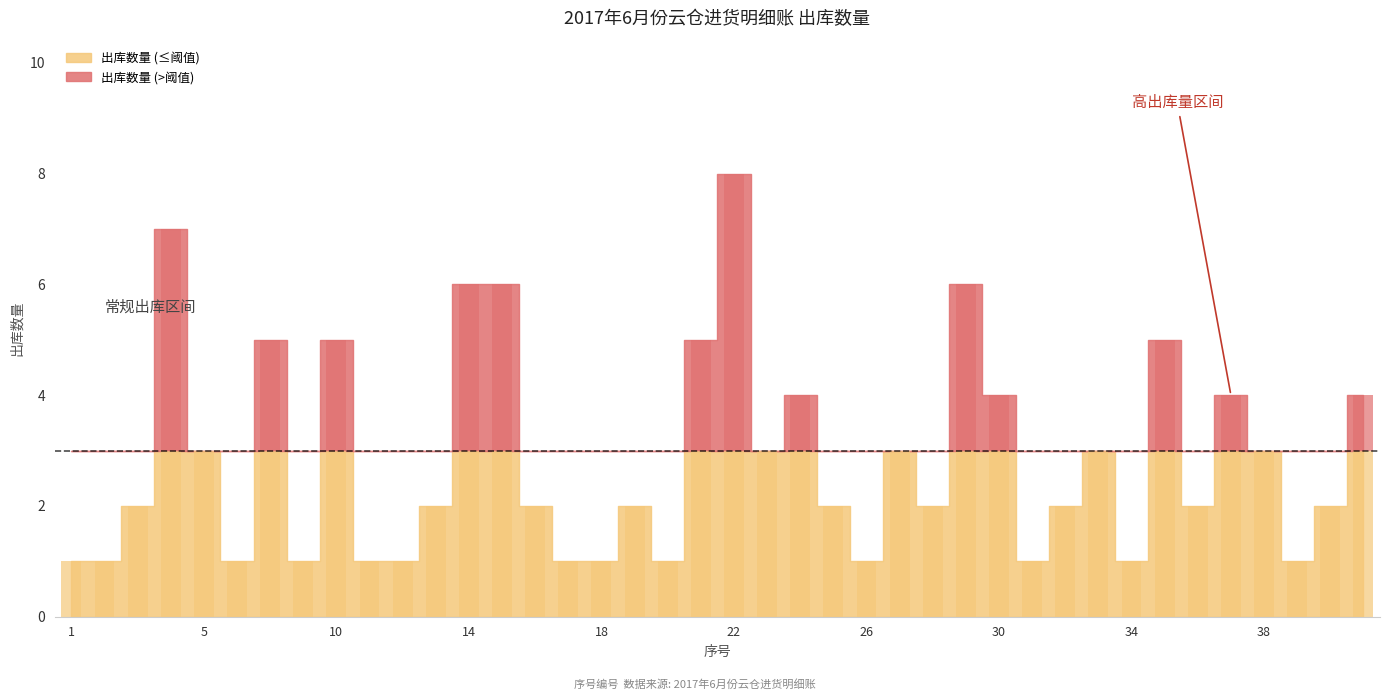

The value at 17 is 0. True or false?

False